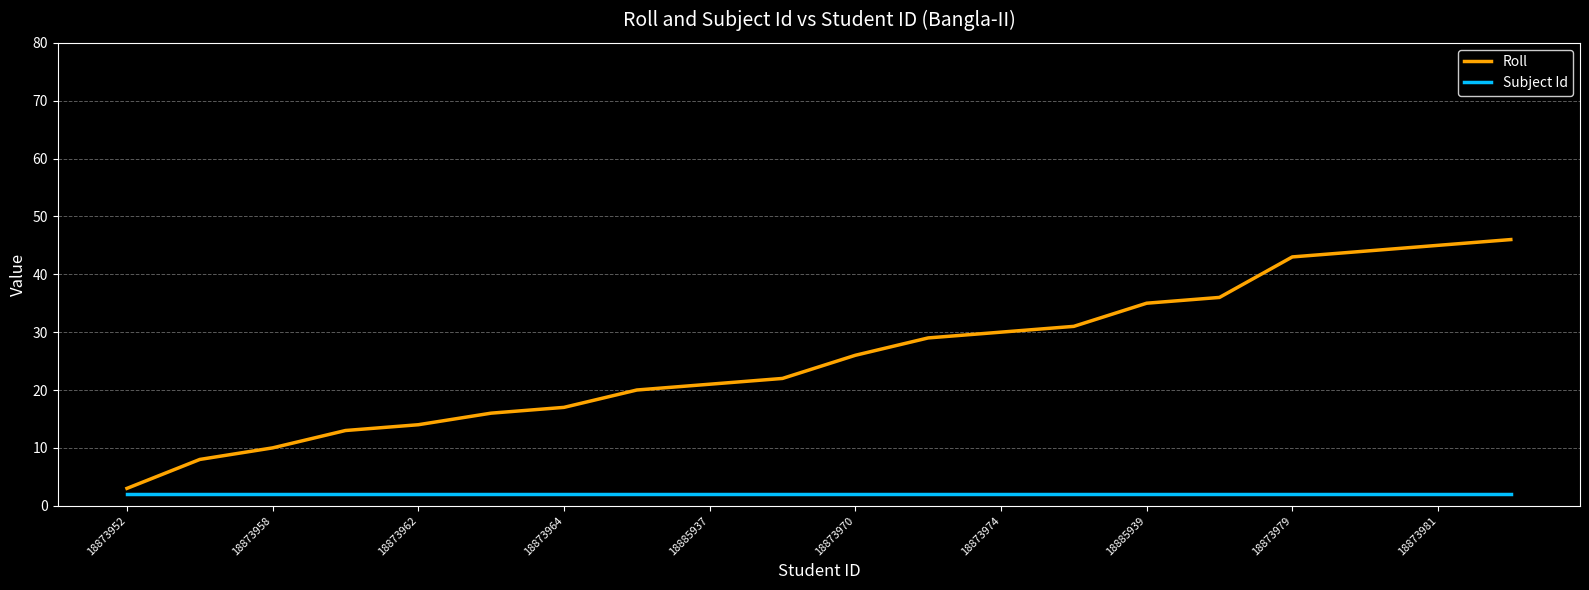

What is the maximum value for Subject Id?

2